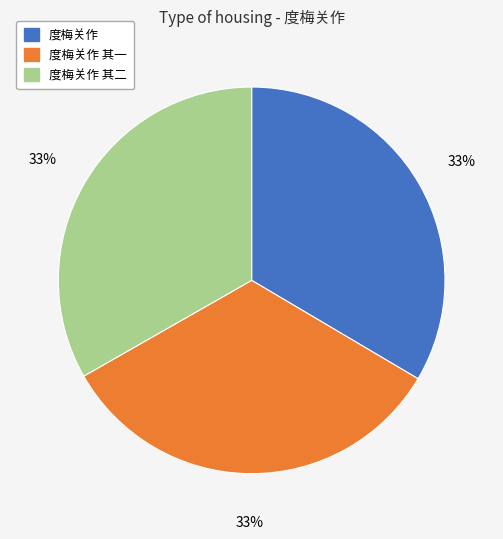

Is the sum of 度梅关作 and 度梅关作 其二 greater than half?

Yes